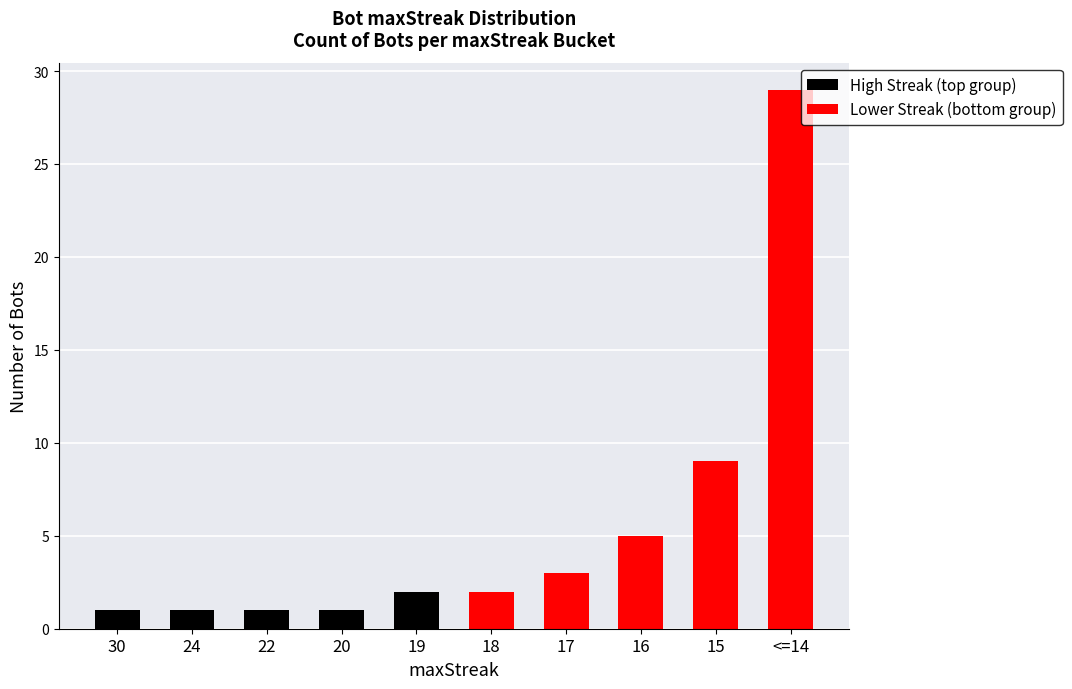

Does the chart contain any negative values?

No